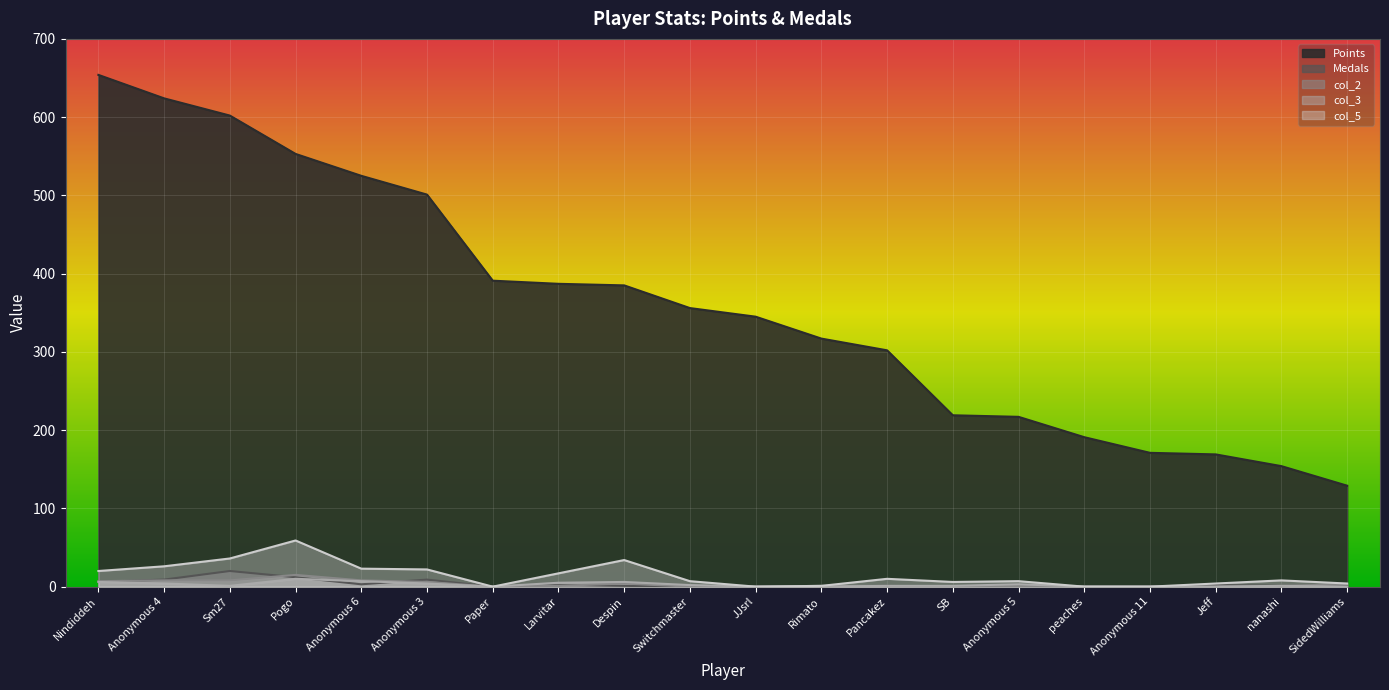

How many data points does each series have?

20